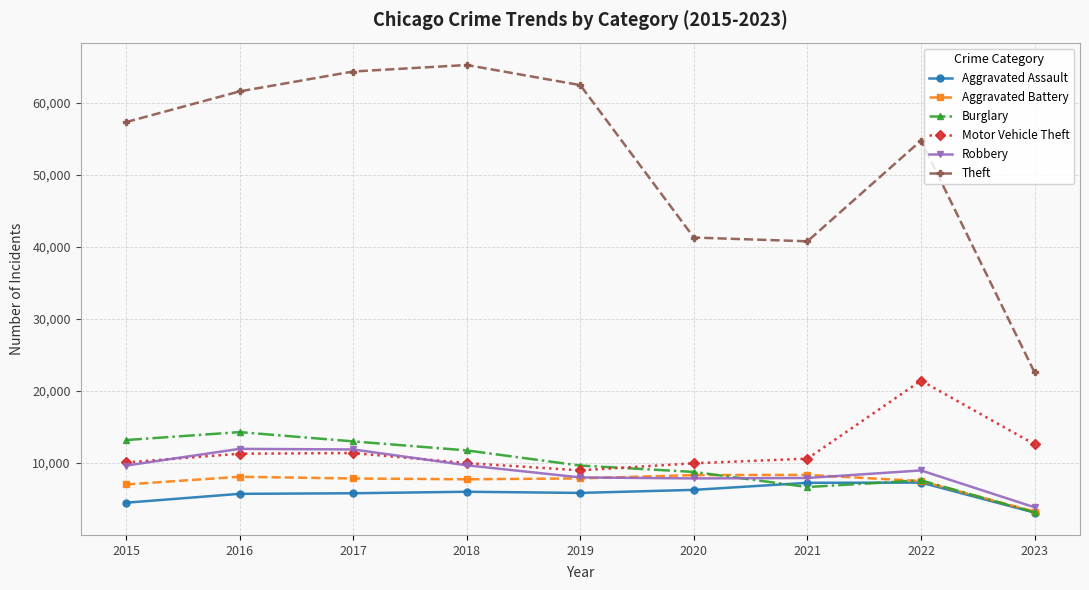

What is the lowest value of the Aggravated Battery series?

3245